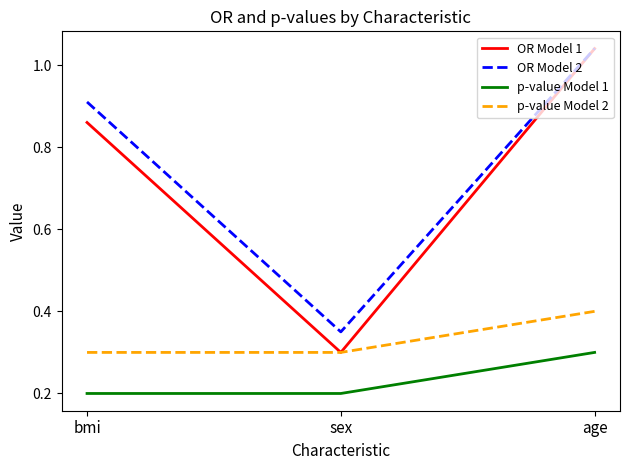

What are all the series names shown in the legend?

OR Model 1, OR Model 2, p-value Model 1, p-value Model 2